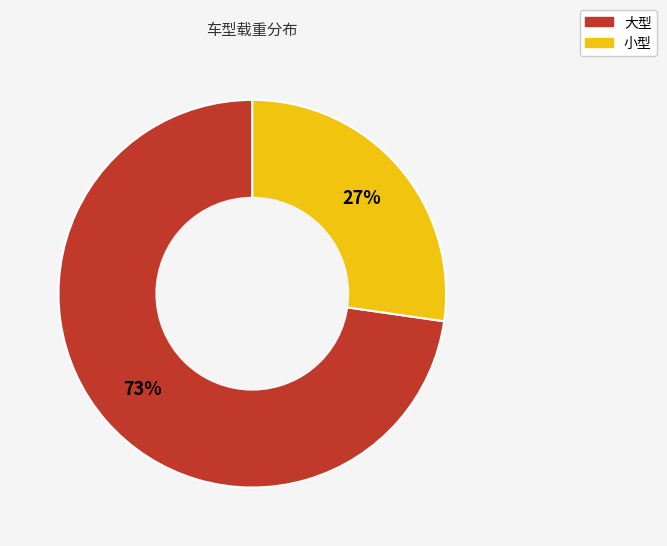

Between 大型 and 小型, which is larger?

大型